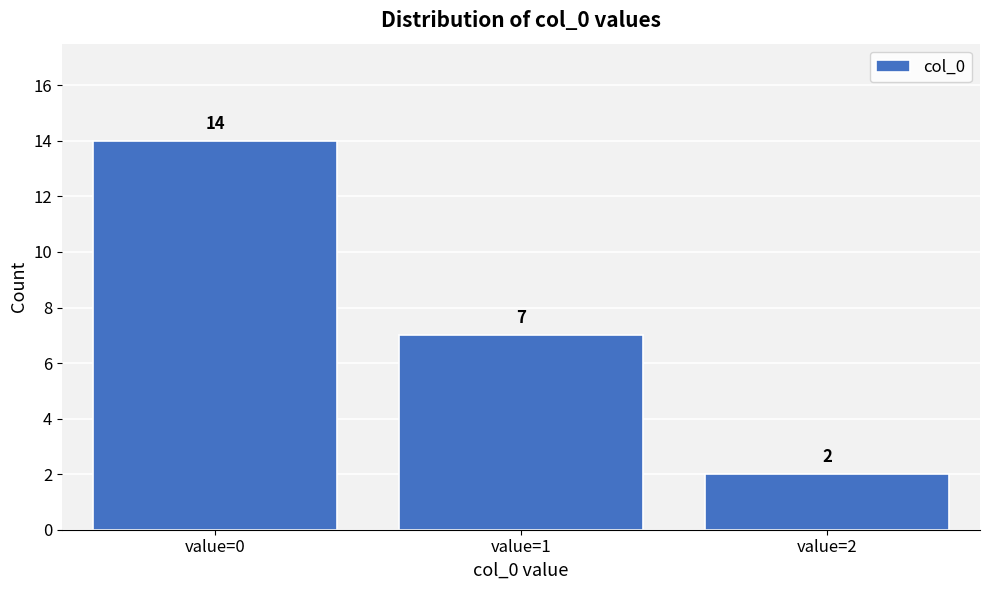

Reading left to right, what are all the values shown in this chart?

value=0=14	value=1=7	value=2=2